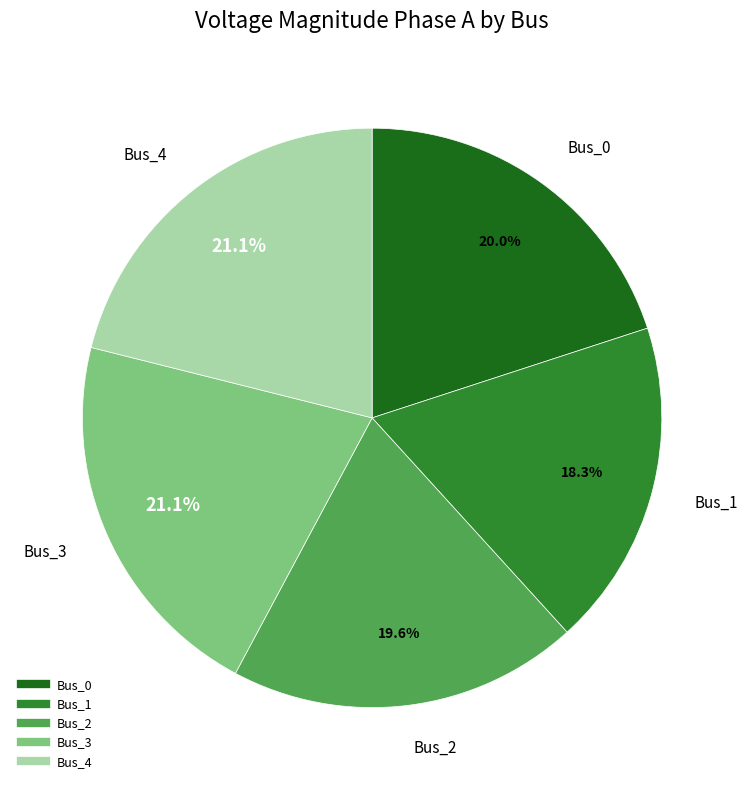

Is it true that Bus_2 is 30% of the pie?

False